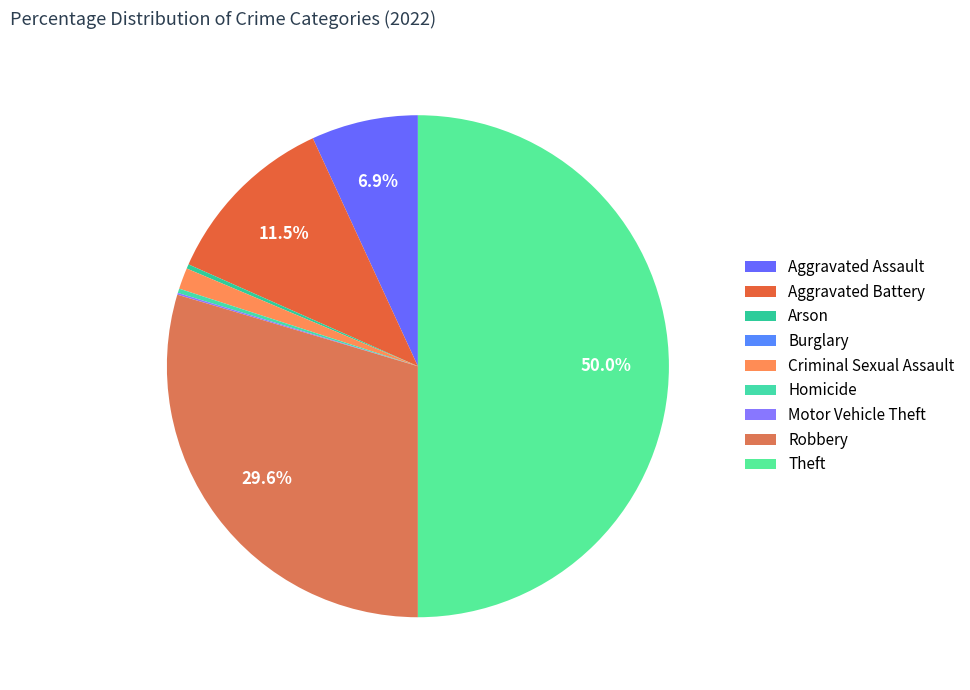

How much of the chart is everything except Arson?

99.7%